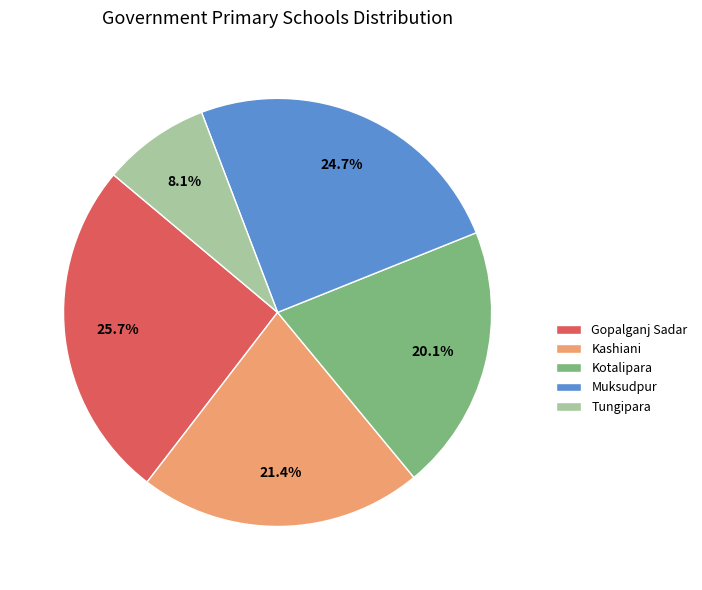

How many segments does this pie chart have?

5